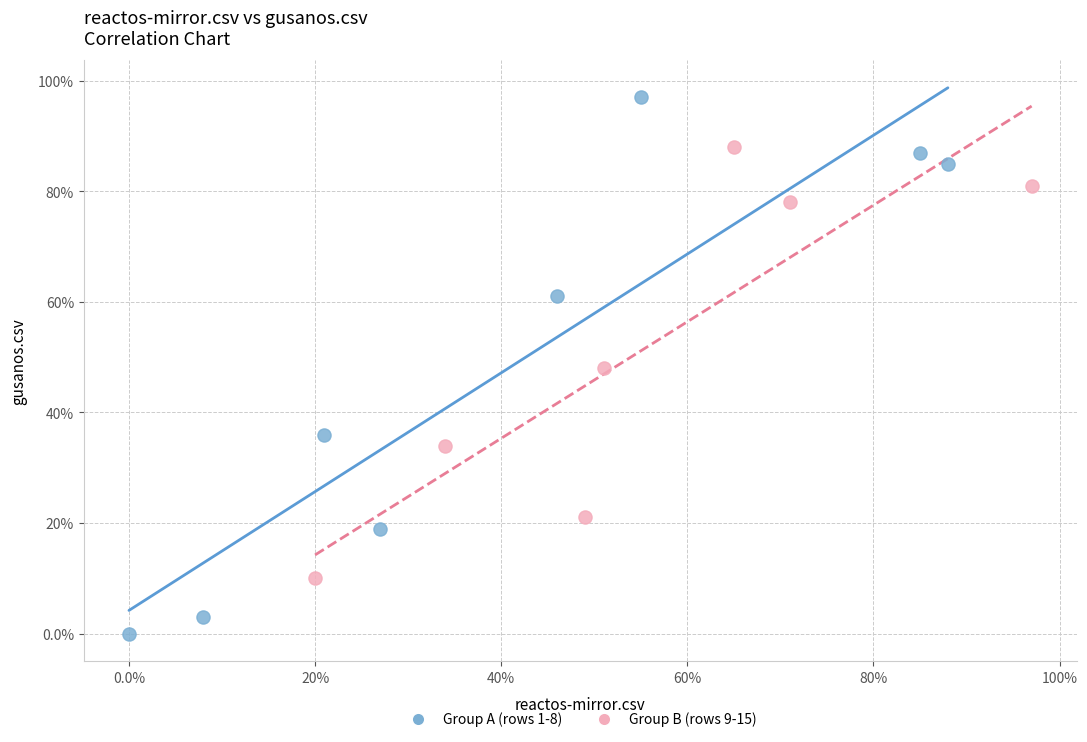

Which series has the largest Y range (max minus min)?

Group A (rows 1-8)